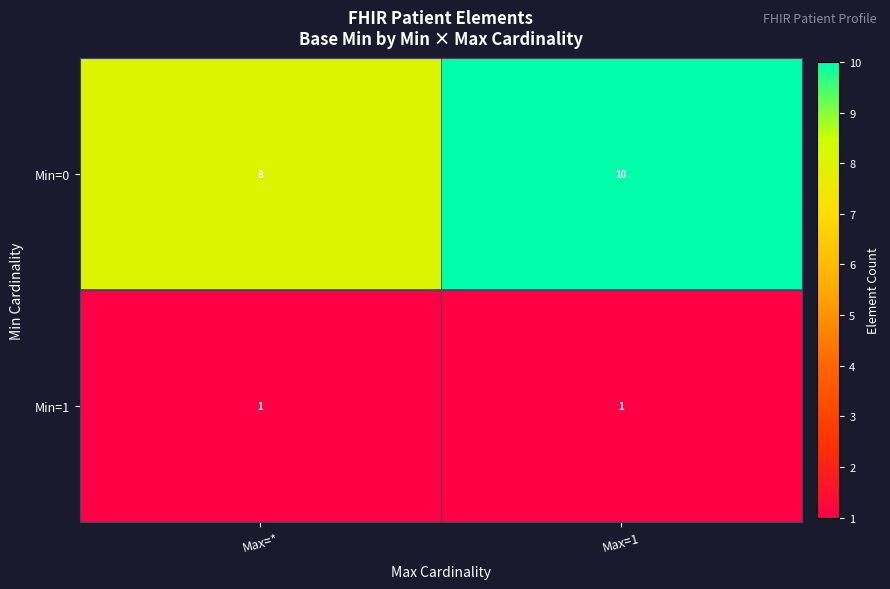

Rank the series at Max=1 from lowest to highest value.

Min=1, Min=0